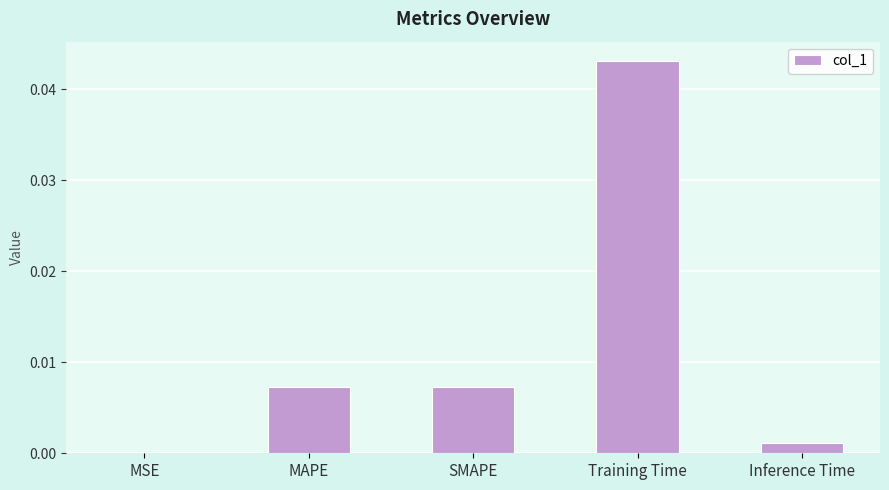

What is the sum of all values?

0.1